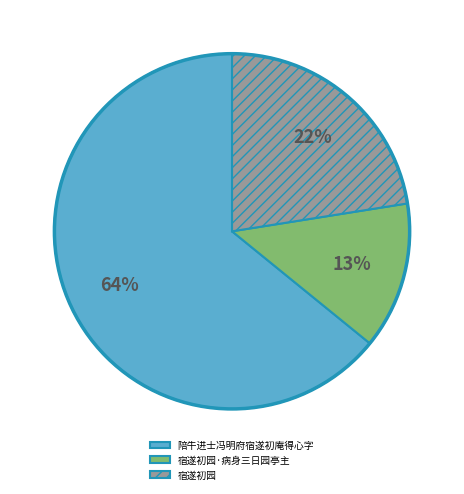

Is there any slice that represents more than half of the pie?

Yes